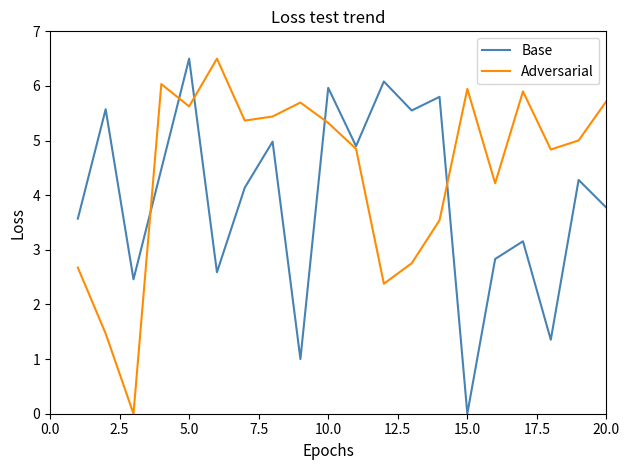

How many interior local valleys does the Adversarial series have?

6